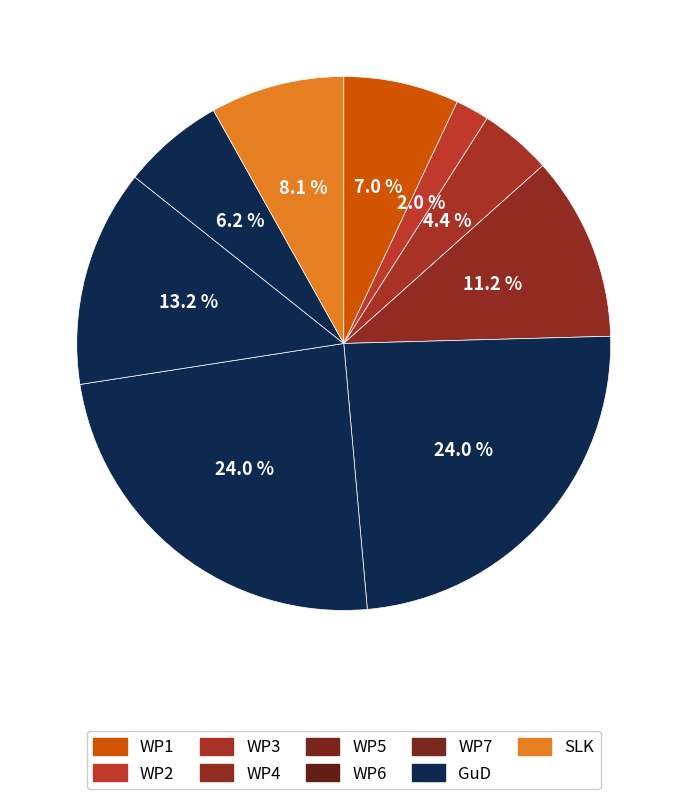

How many slices are in this pie chart?

9